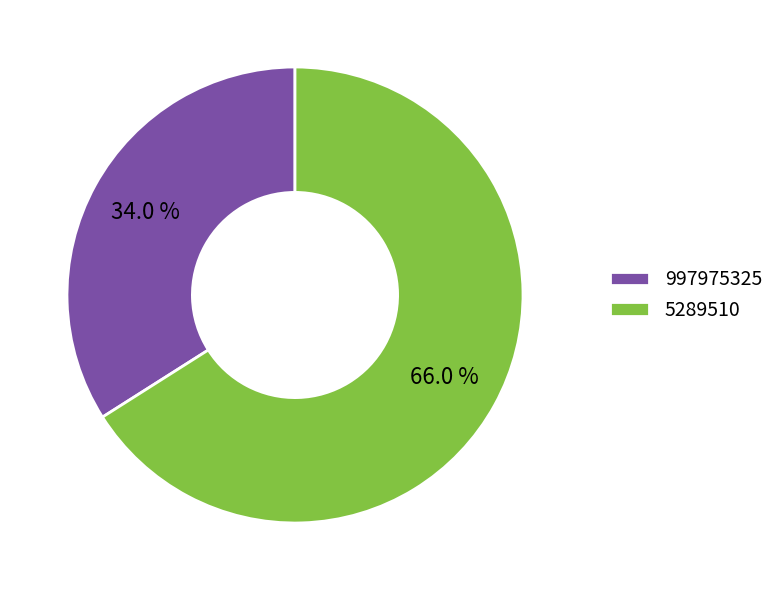

To the nearest percent, what is the difference between the 5289510 and 997975325 slice percentages?

32%